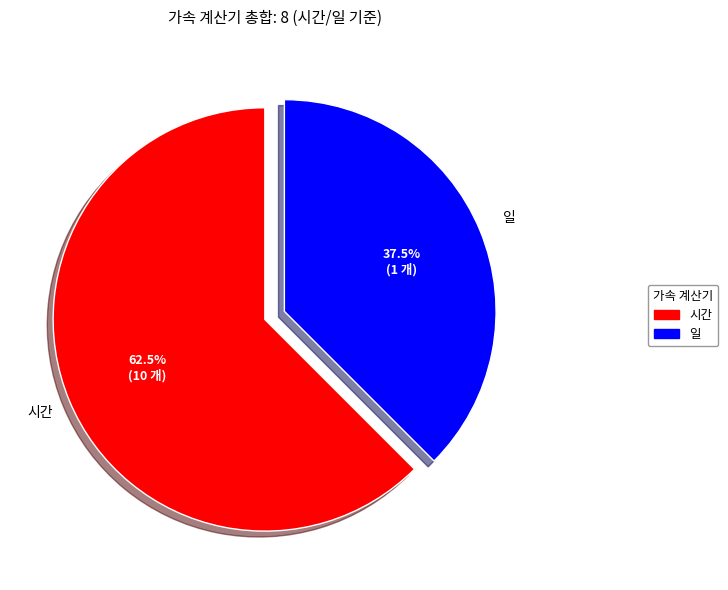

How many slices are in this pie chart?

2